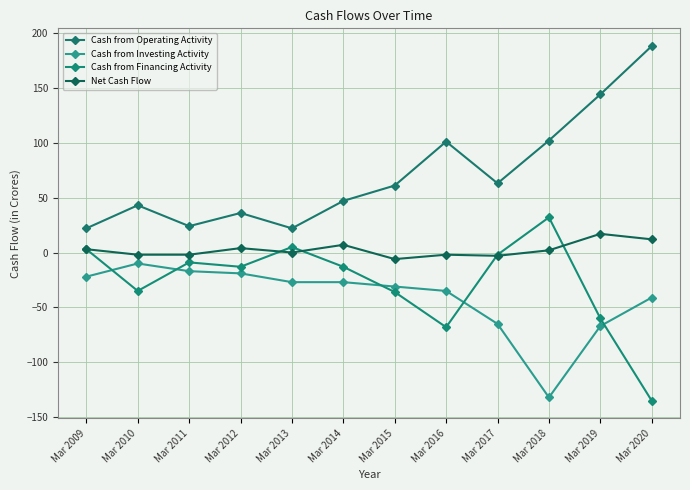

Is it true that Cash from Operating Activity equals 37 at Mar 2013?

False